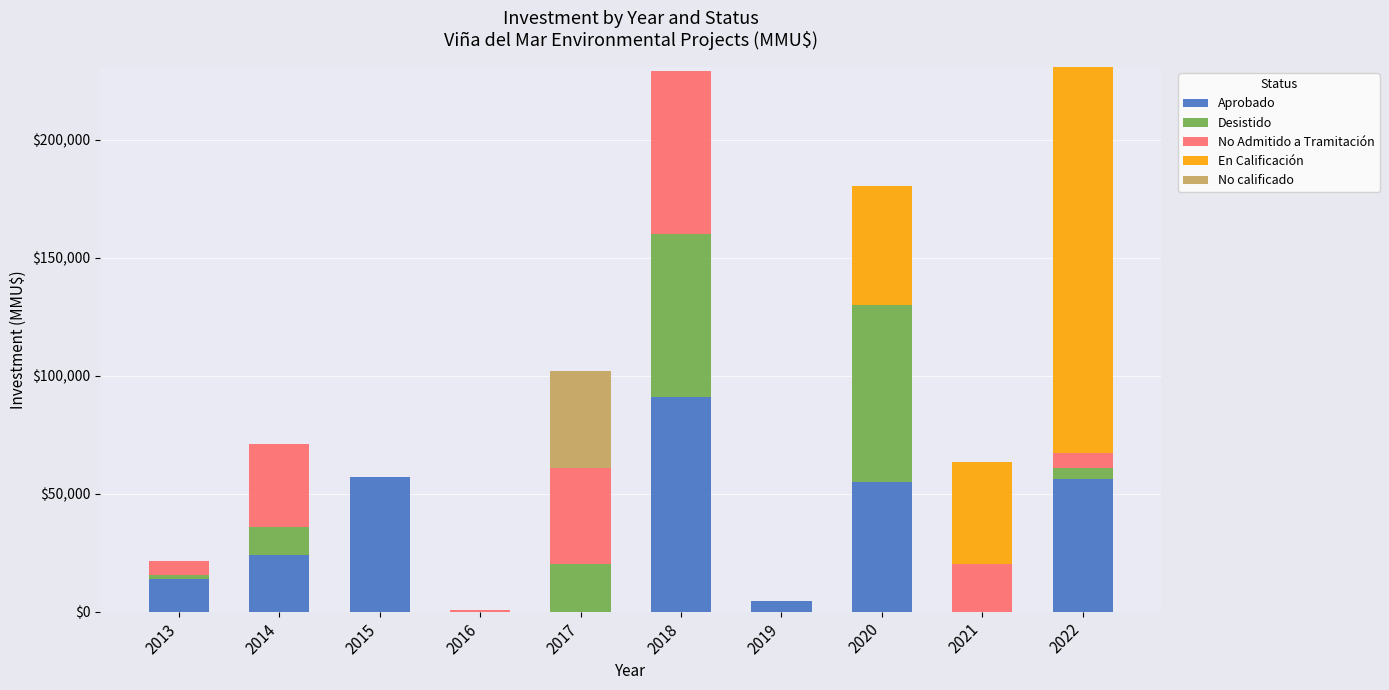

What is the difference between the maximum and minimum values in the Desistido series?

75000